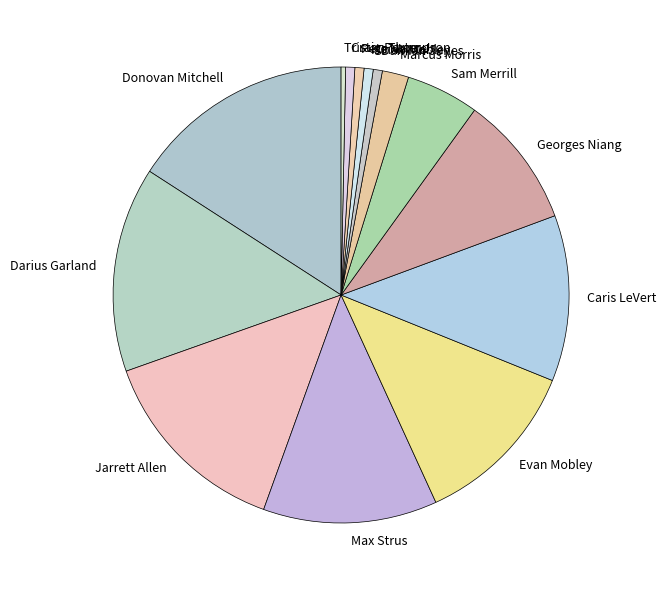

The Pete Nance slice represents 1% of the pie. True or false?

True